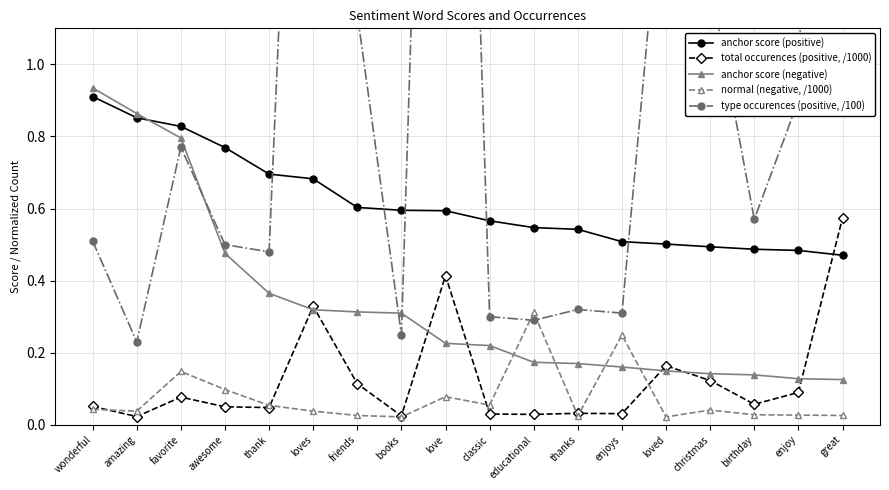

True or false: anchor score (negative) has a value of 0.5 at awesome.

True